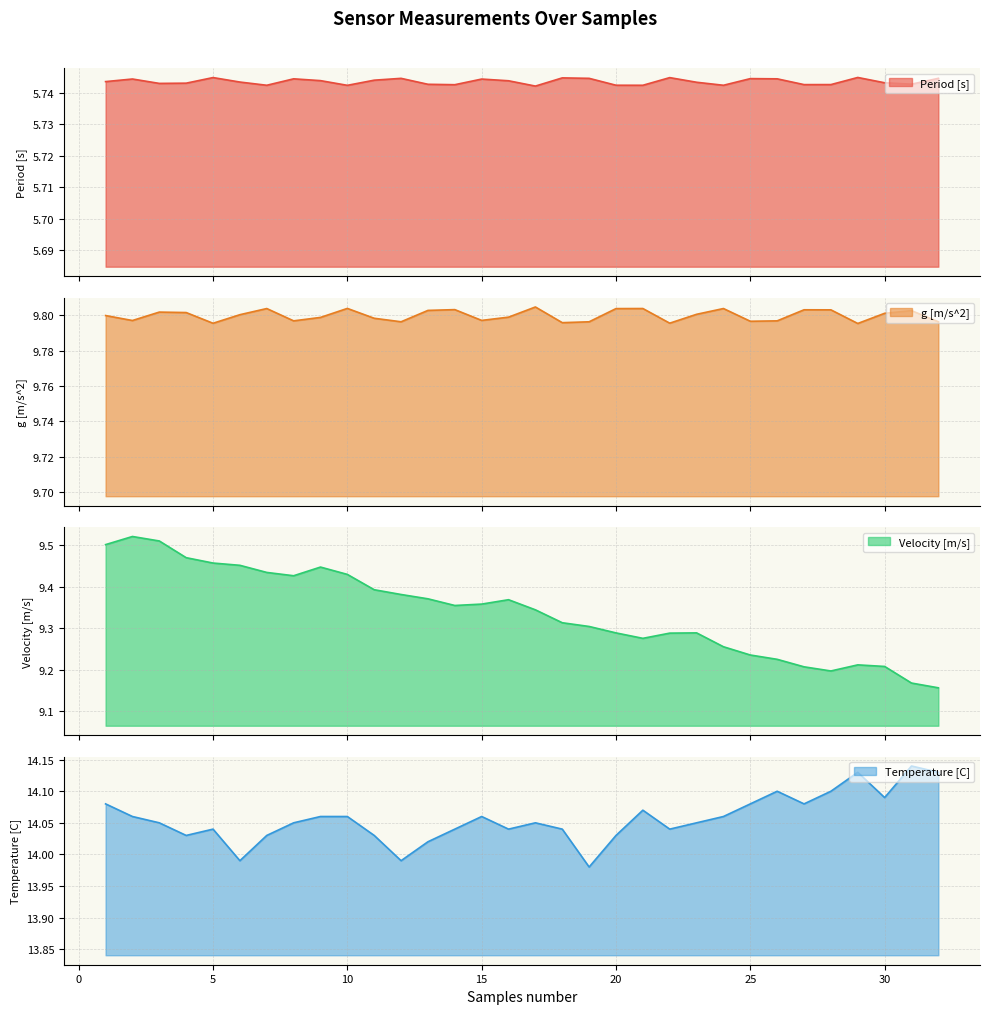

What is the maximum value shown in the chart?

14.1